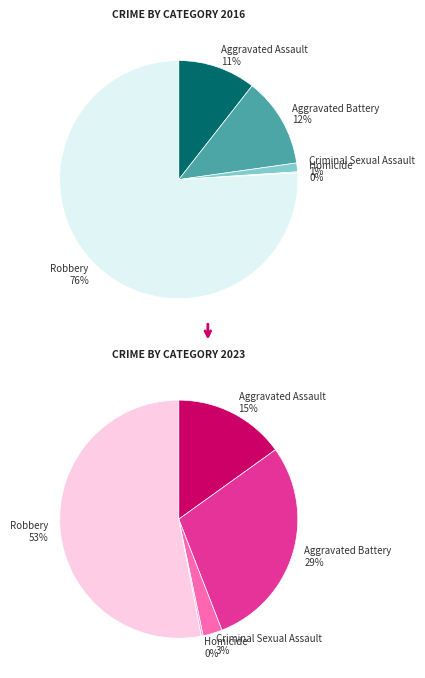

Is there a majority slice in this chart?

Yes